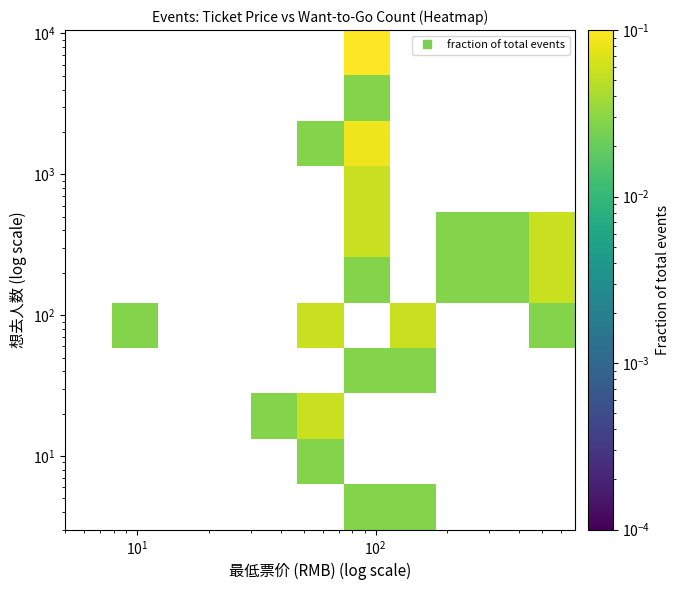

How many data points does each series have?

11